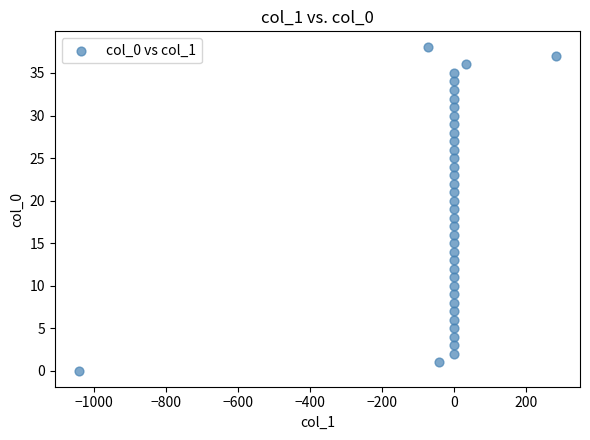

What is the range of Y values (max minus min)?

38